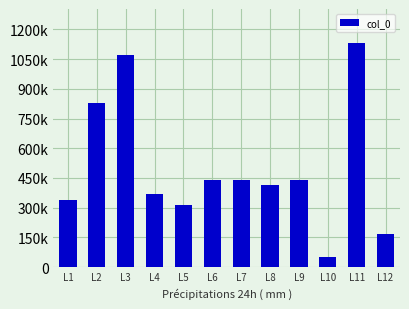

The chart shows a value of 471625 at L5. True or false?

False